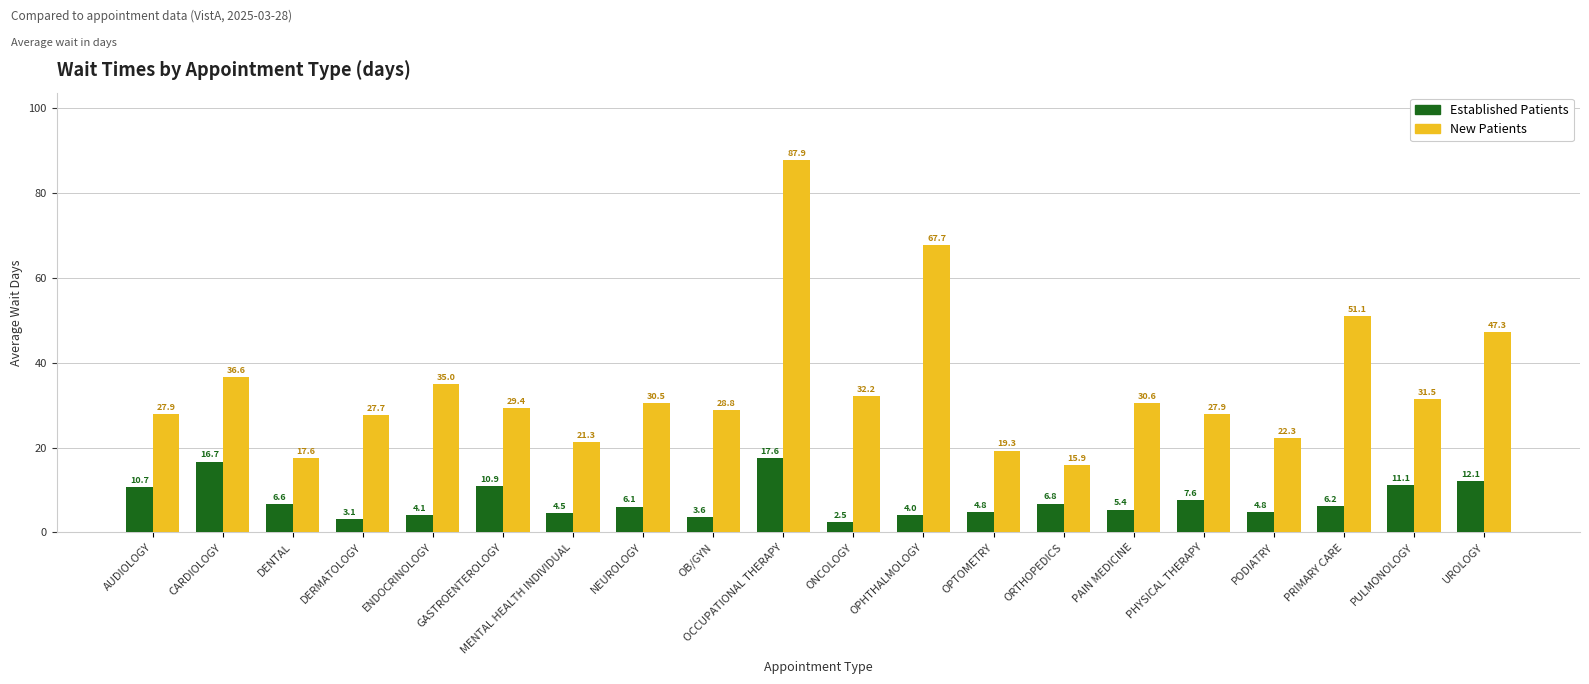

Which label corresponds to the largest value in the chart?

OCCUPATIONAL THERAPY